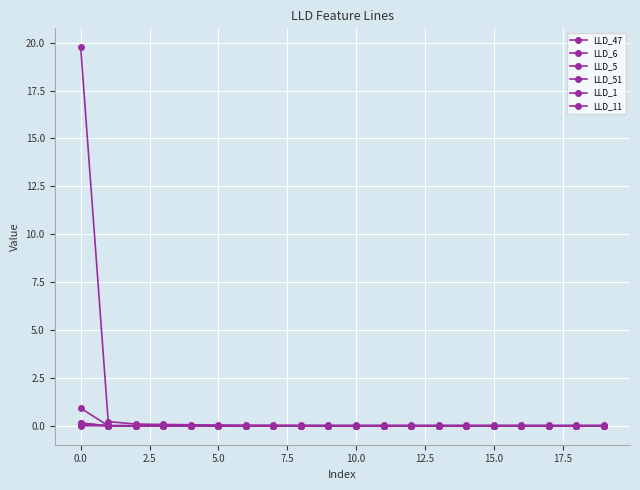

How many lines are shown in the chart?

6